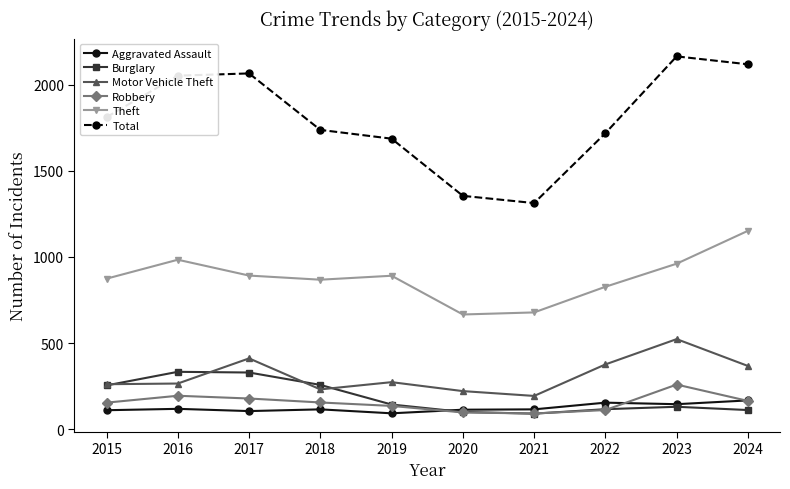

What is the average value of the Total series?

1803